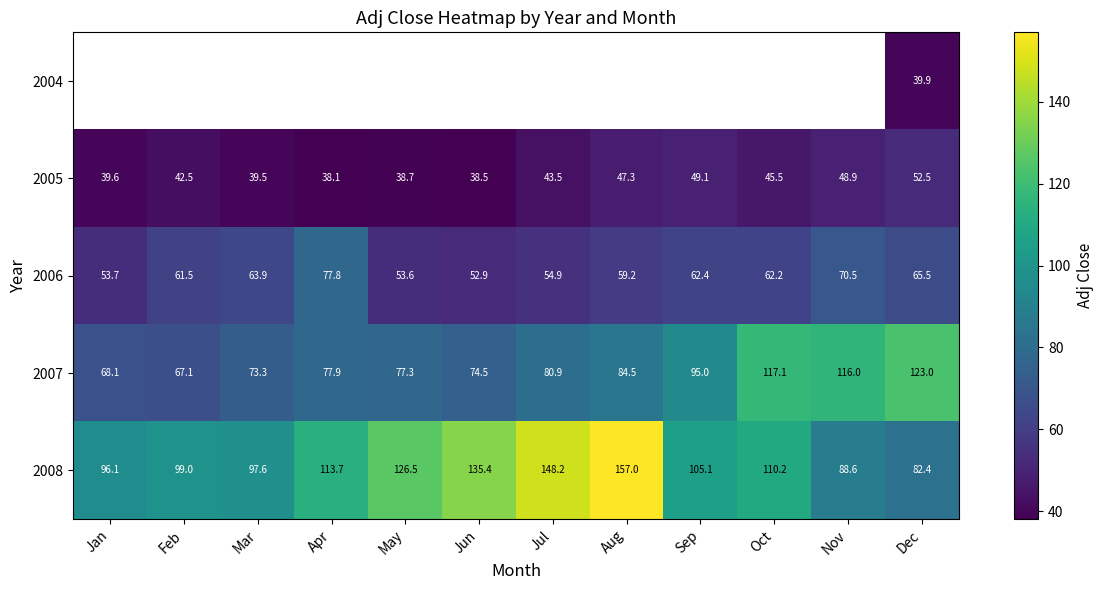

What is the difference between the 2006 values at Nov and May?

16.9